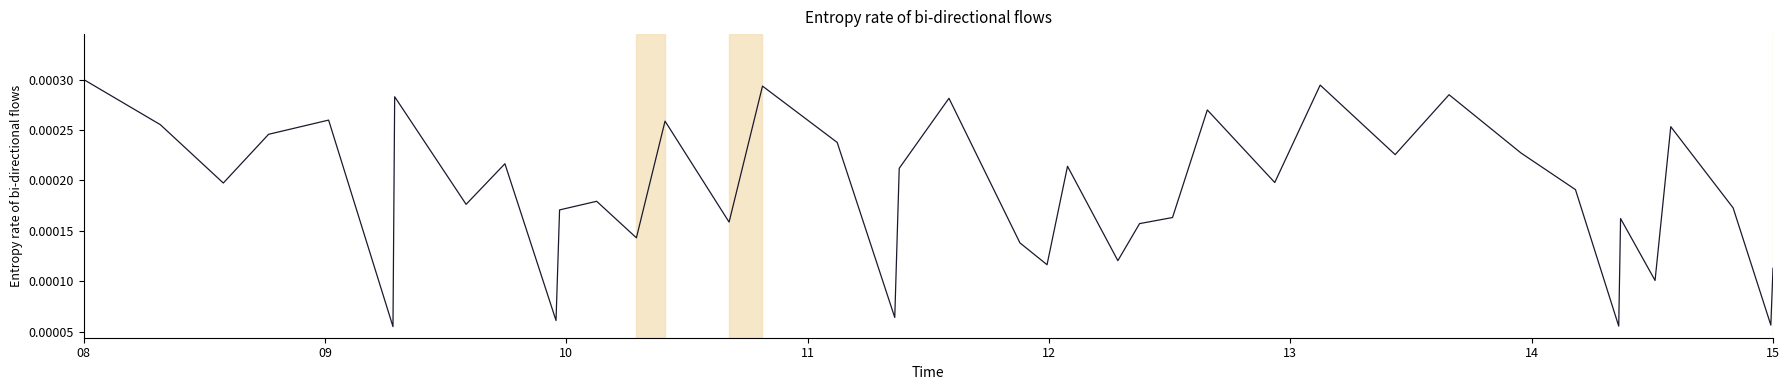

Does the chart have visible grid lines?

No